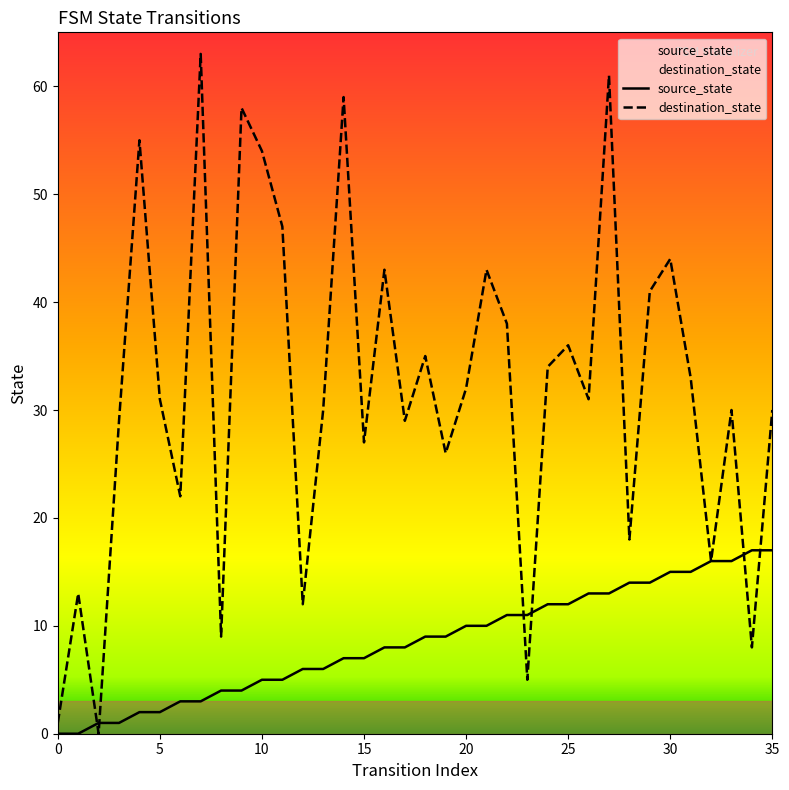

What is the value of the destination_state point at the 6th from the left?

31